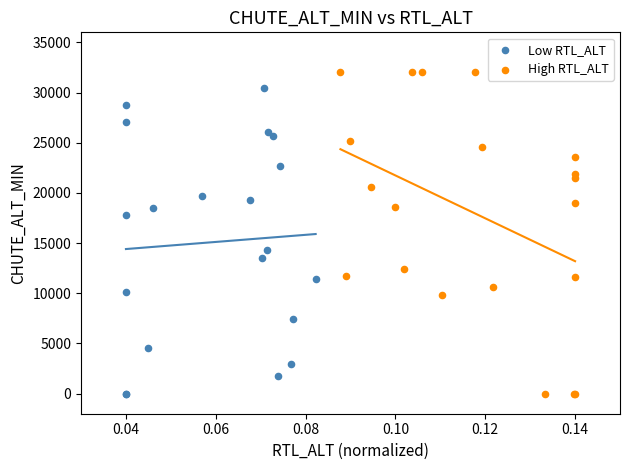

Which series reaches the maximum Y coordinate?

High RTL_ALT